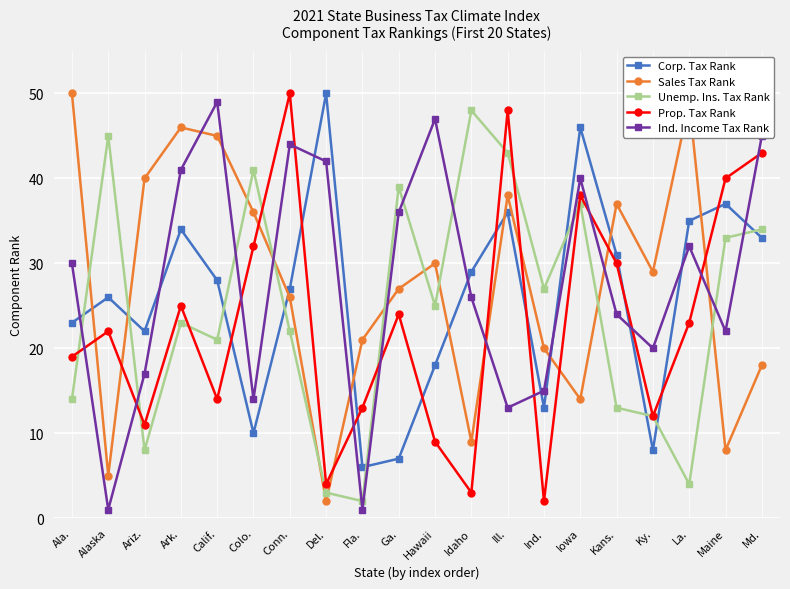

Does the chart have visible grid lines?

Yes